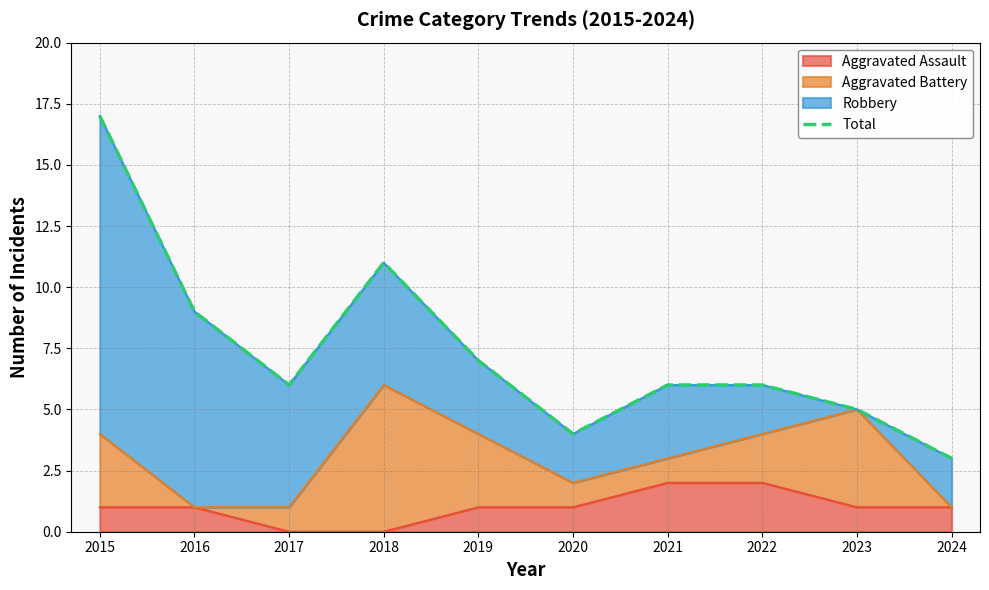

What is the average value?

7